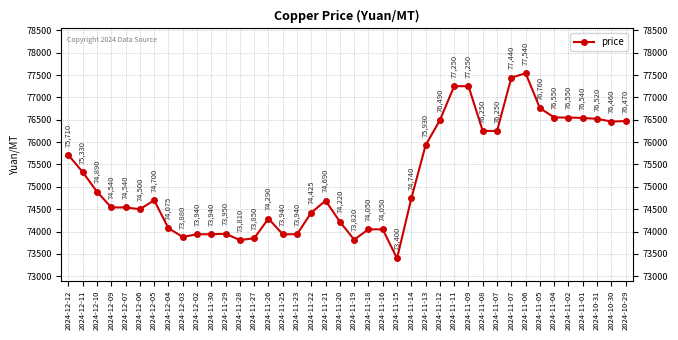

Rank the categories by value from lowest to highest.

2024-11-15, 2024-11-28, 2024-11-19, 2024-11-27, 2024-12-03, 2024-12-02, 2024-11-30, 2024-11-25, 2024-11-23, 2024-11-29, 2024-11-18, 2024-11-16, 2024-12-04, 2024-11-20, 2024-11-26, 2024-11-22, 2024-12-06, 2024-12-09, 2024-12-07, 2024-11-21, 2024-12-05, 2024-11-14, 2024-12-10, 2024-12-11, 2024-12-12, 2024-11-13, 2024-11-08, 2024-11-07, 2024-10-30, 2024-10-29, 2024-11-12, 2024-10-31, 2024-11-01, 2024-11-04, 2024-11-02, 2024-11-05, 2024-11-11, 2024-11-09, 2024-11-07, 2024-11-06